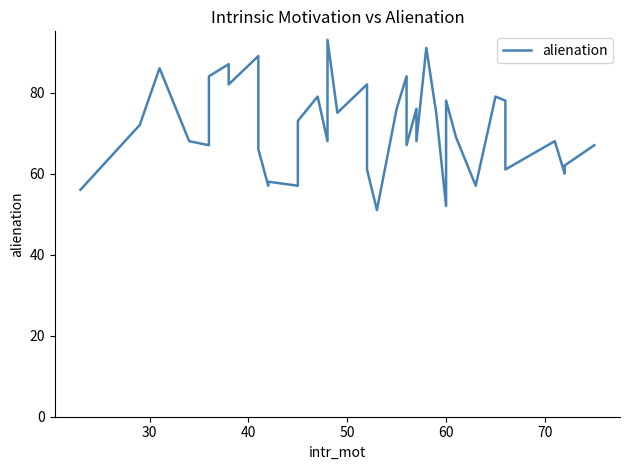

Reading left to right, extract all data points from this chart.

56	72	86	68	67	84	87	82	89	66	57	58	57	73	79	68	93	75	82	61	51	76	84	67	76	68	91	75	52	78	69	57	68	79	78	61	68	60	62	67